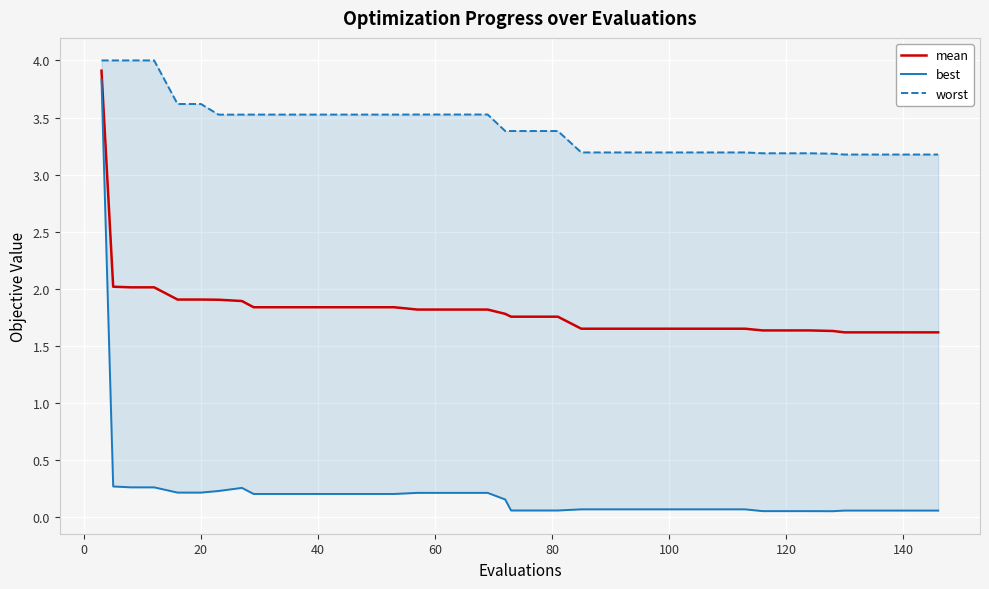

What is the highest value of the mean series?

3.9